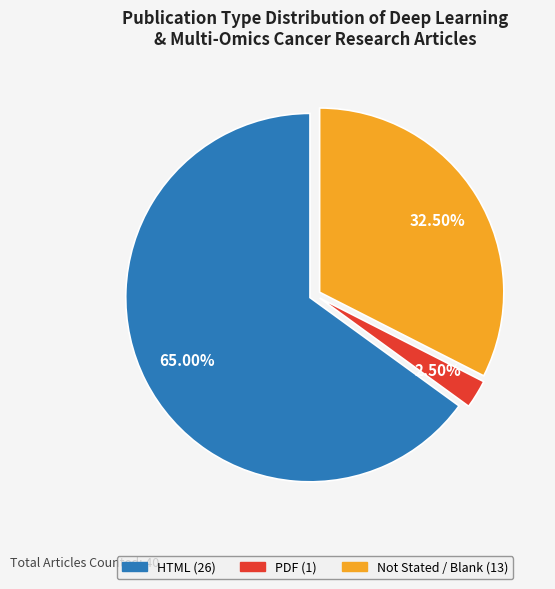

Is there any slice that represents more than half of the pie?

Yes